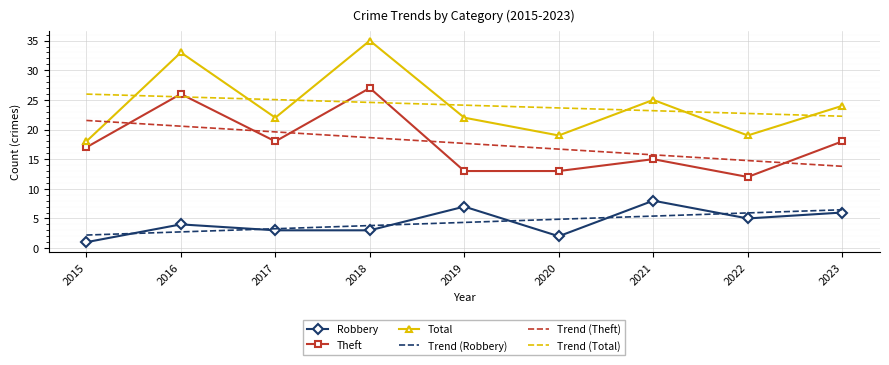

Reading left to right, extract all data points from this chart.

Robbery: 2015=1.0	2016=4.0	2017=3.0	2018=3.0	2019=7.0	2020=2.0	2021=8.0	2022=5.0	2023=6.0
Theft: 2015=17.0	2016=26.0	2017=18.0	2018=27.0	2019=13.0	2020=13.0	2021=15.0	2022=12.0	2023=18.0
Total: 2015=18.0	2016=33.0	2017=22.0	2018=35.0	2019=22.0	2020=19.0	2021=25.0	2022=19.0	2023=24.0
Trend (Robbery): 2015=2.2	2016=2.7	2017=3.3	2018=3.8	2019=4.3	2020=4.9	2021=5.4	2022=5.9	2023=6.5
Trend (Theft): 2015=21.5	2016=20.6	2017=19.6	2018=18.6	2019=17.7	2020=16.7	2021=15.7	2022=14.8	2023=13.8
Trend (Total): 2015=26.0	2016=25.5	2017=25.0	2018=24.6	2019=24.1	2020=23.6	2021=23.2	2022=22.7	2023=22.2